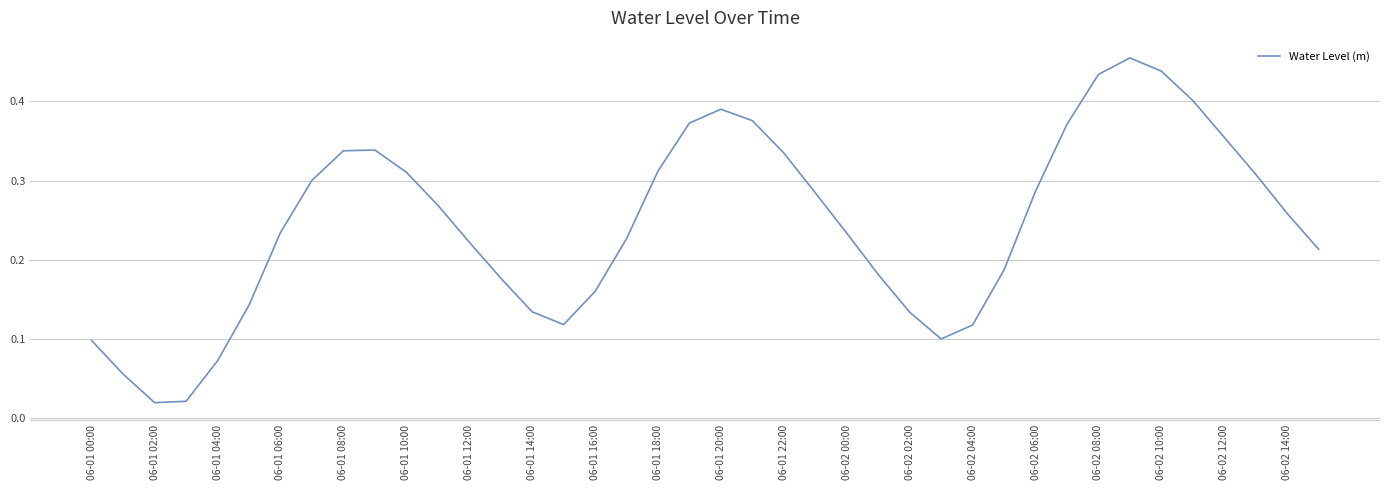

What is the sum of all values?

9.8